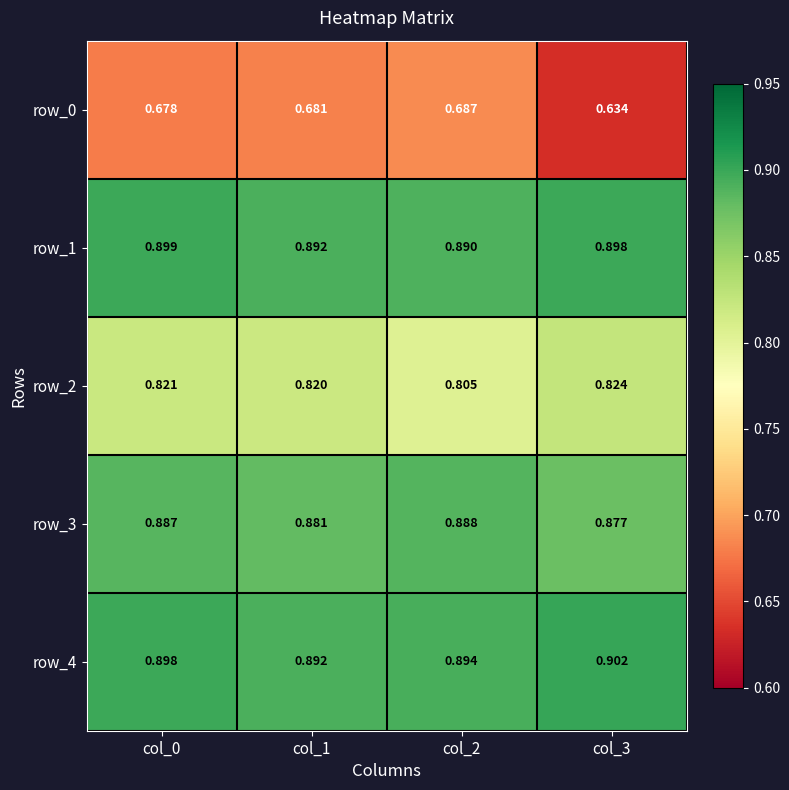

True or false: row_3 has a value of 0.3 at col_3.

False